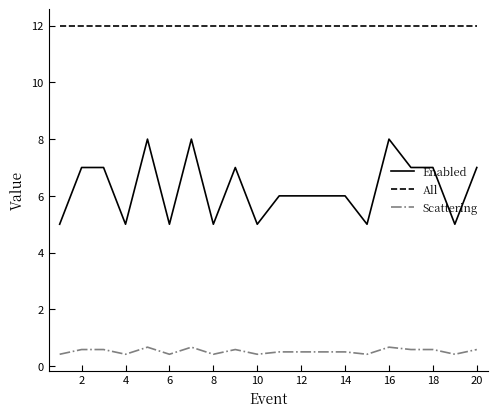

True or false: Enabled and Scattering cross at least once.

False